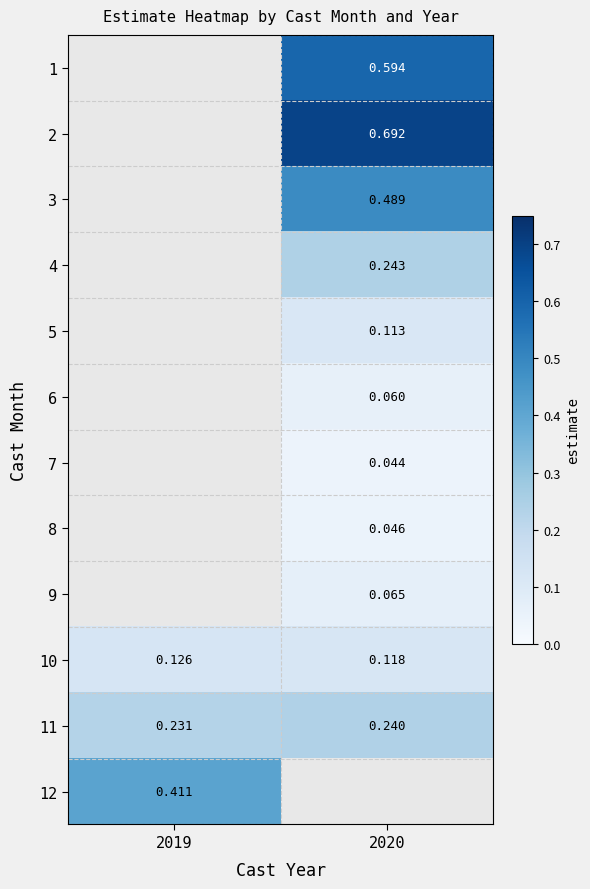

How many series are shown in this chart?

12